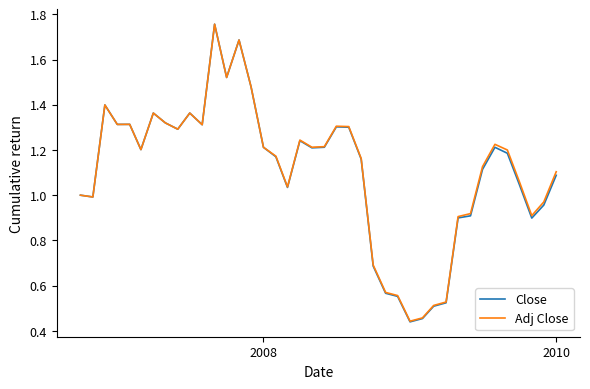

Which series has the widest spread of values?

Close